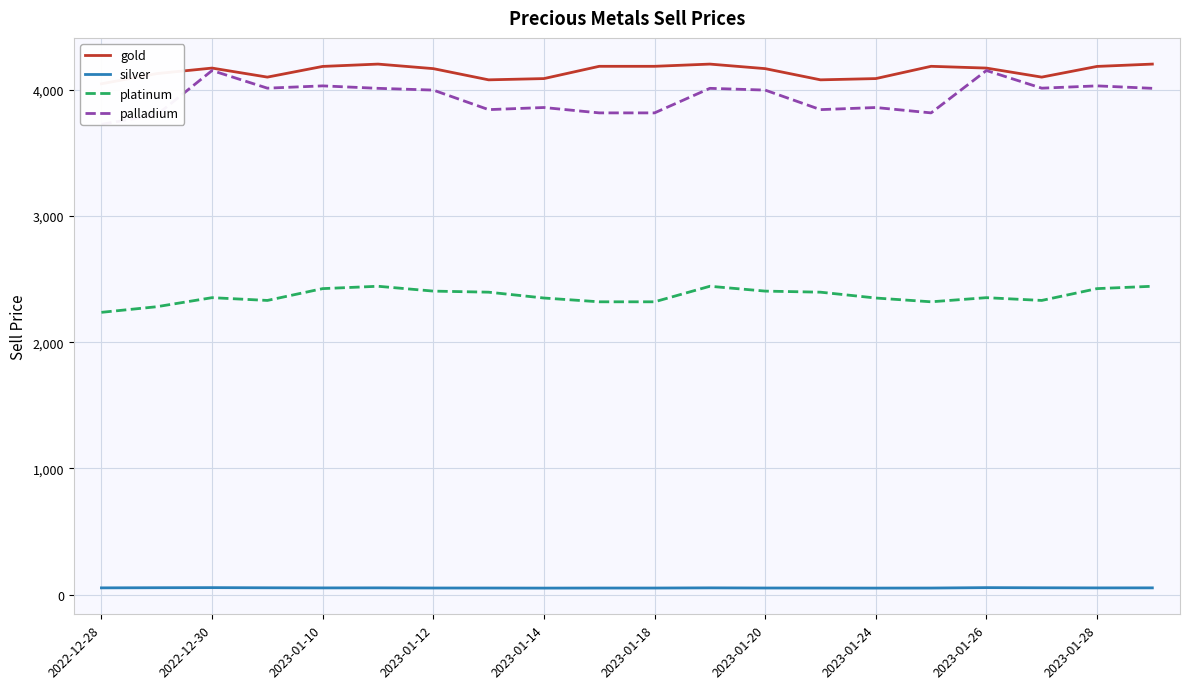

What is the smallest value displayed?

51.5